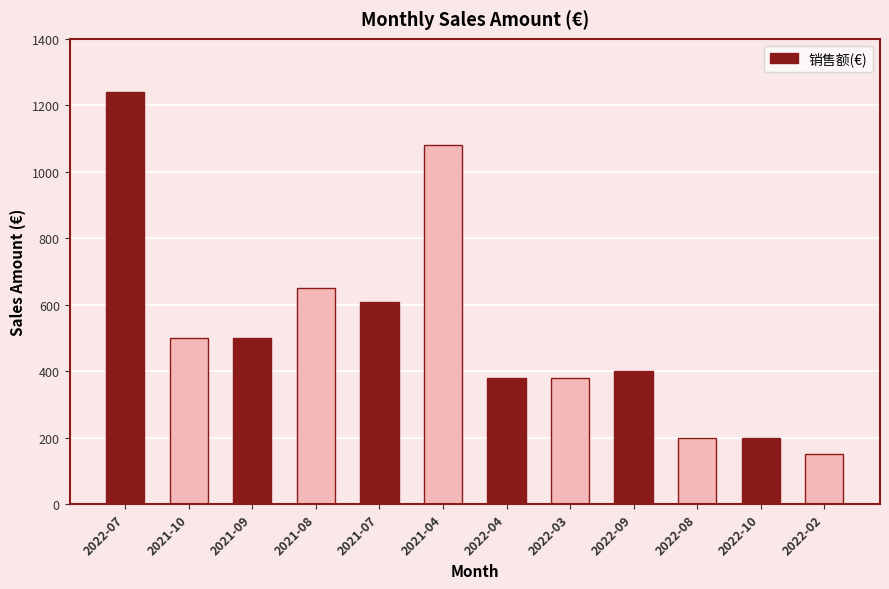

Is it true that the value at 2022-07 is 1239.7?

True